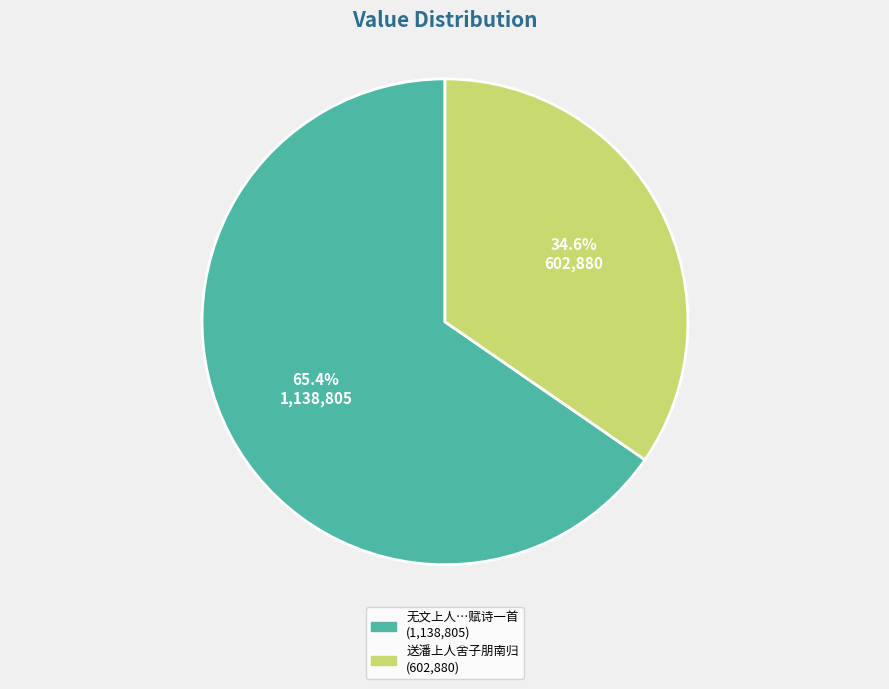

Does any single category account for the majority?

Yes